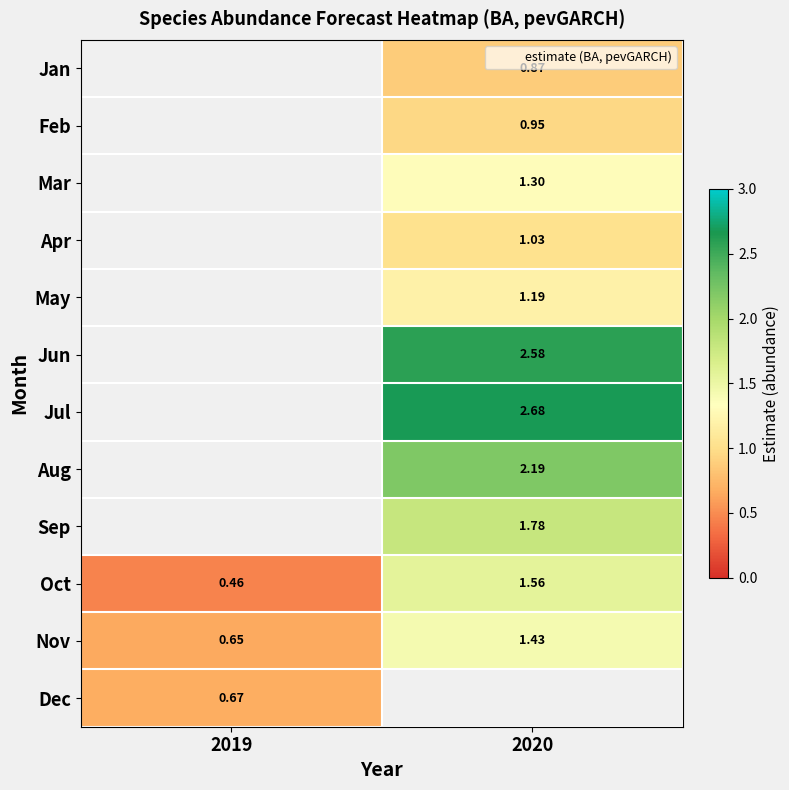

What is the highest value of the Nov series?

1.4